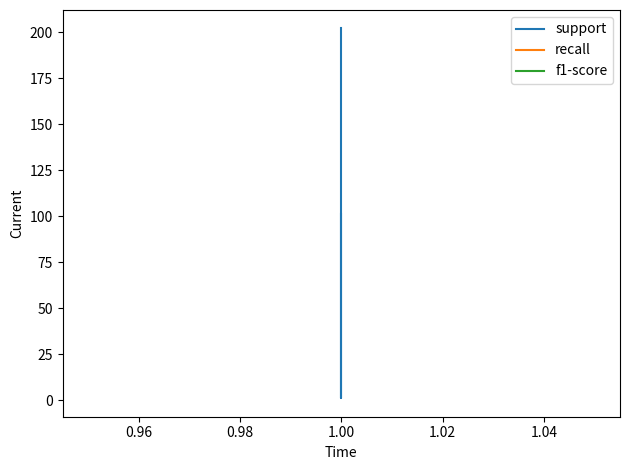

The value of f1-score at 1.00 is 1. True or false?

False